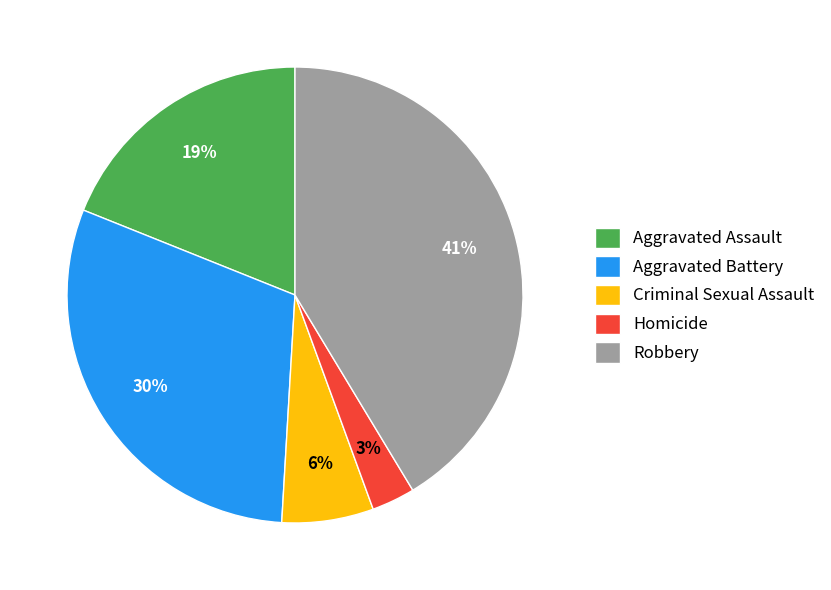

Approximately how many times larger is the value at Robbery compared to Aggravated Assault?

2.2